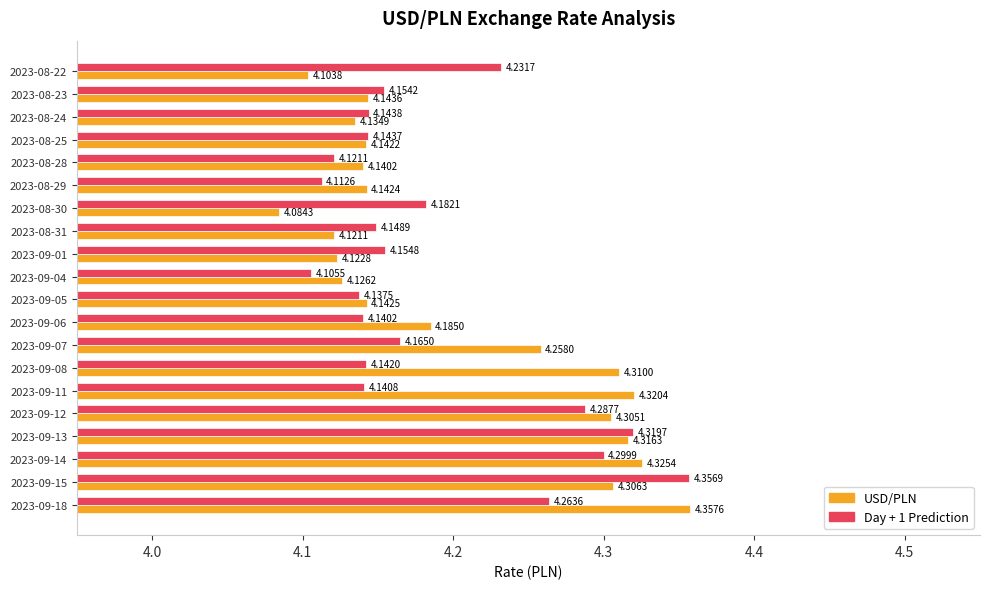

Which series changed the most between 2023-08-30 and 2023-09-11?

USD/PLN